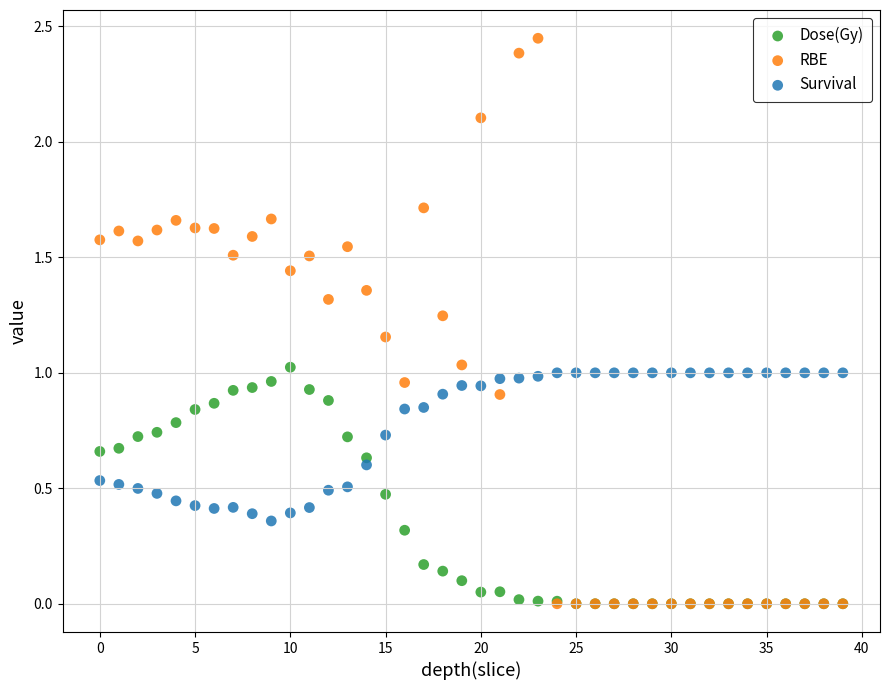

What are all the series names shown in the legend?

Dose(Gy), RBE, Survival